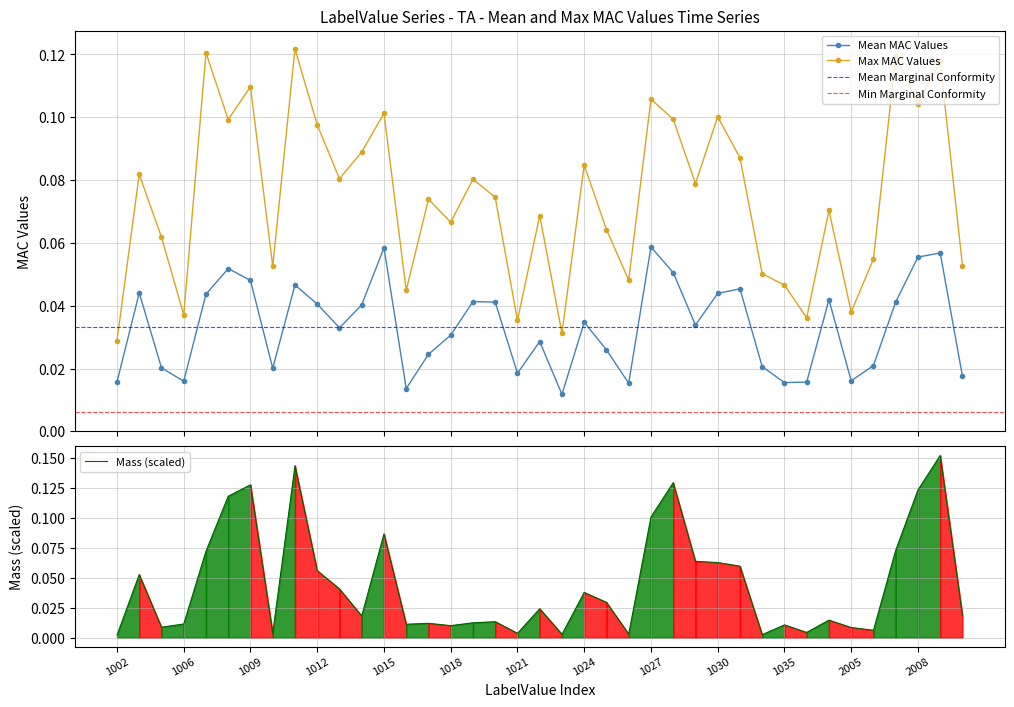

True or false: Mean has more than 0 interior local peaks.

True